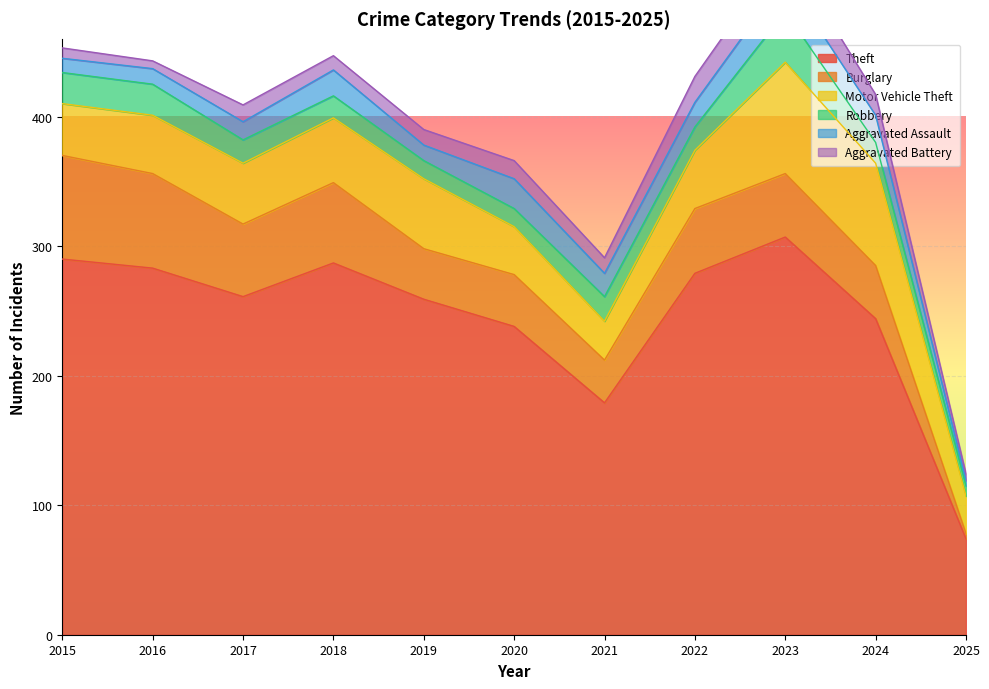

What are all the series names shown in the legend?

Theft, Burglary, Motor Vehicle Theft, Robbery, Aggravated Assault, Aggravated Battery